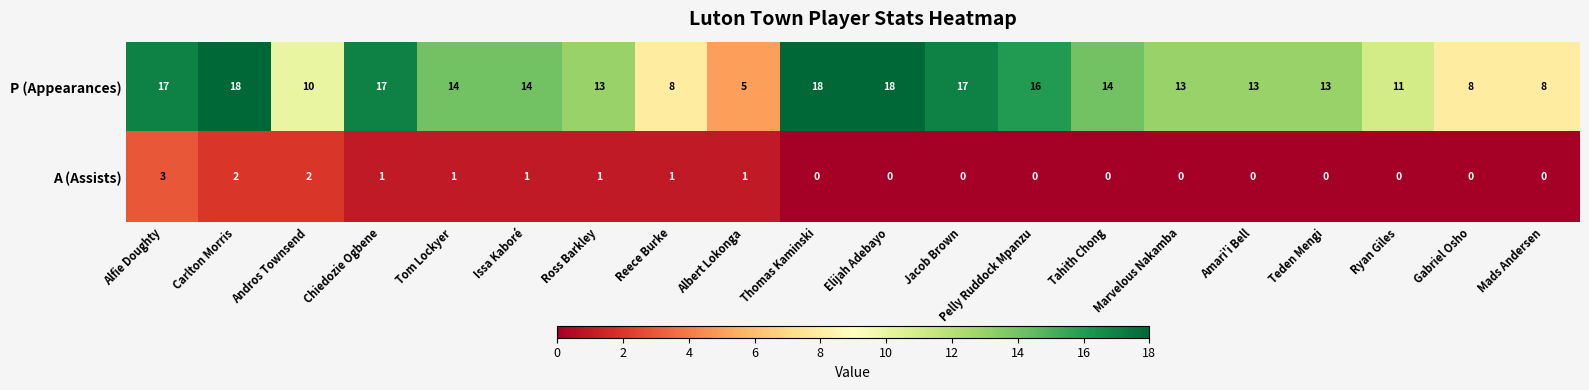

What is the sum of all P (Appearances) values?

265